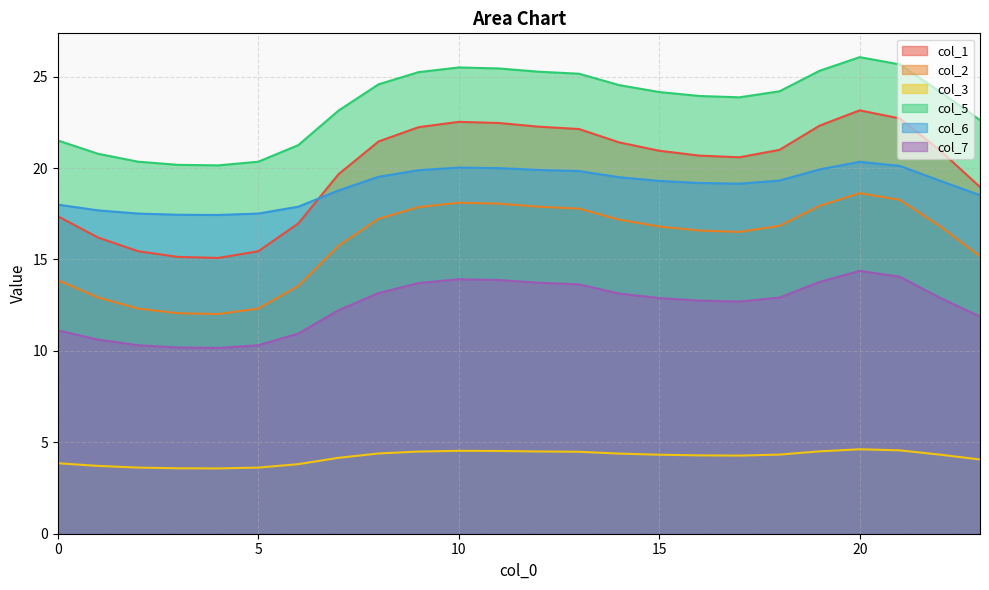

At which category does the chart reach its minimum across all series?

4